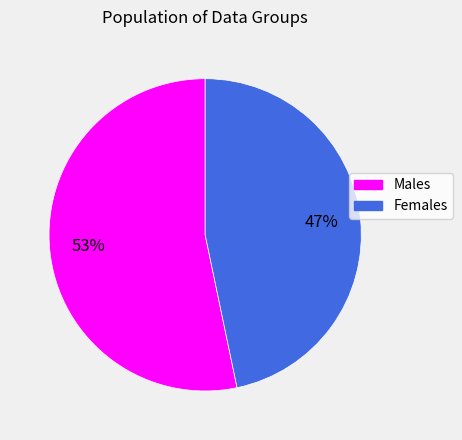

To the nearest percent, what is the average slice percentage?

50%